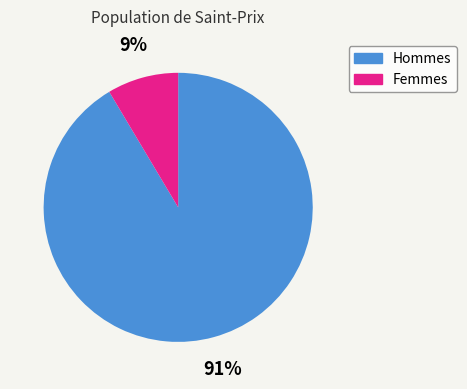

To the nearest percent, what is the average slice percentage?

50%